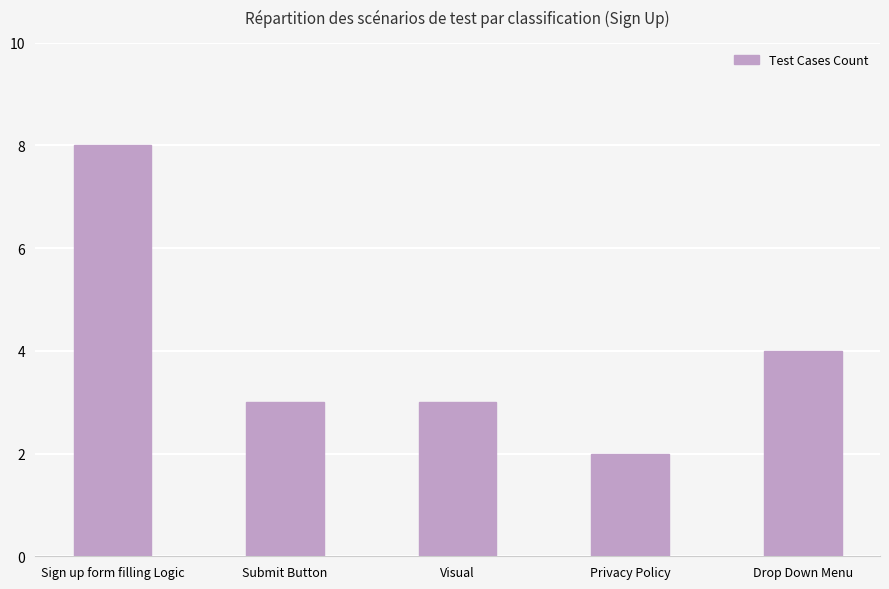

Where is the data nearest to the value 5?

Drop Down Menu